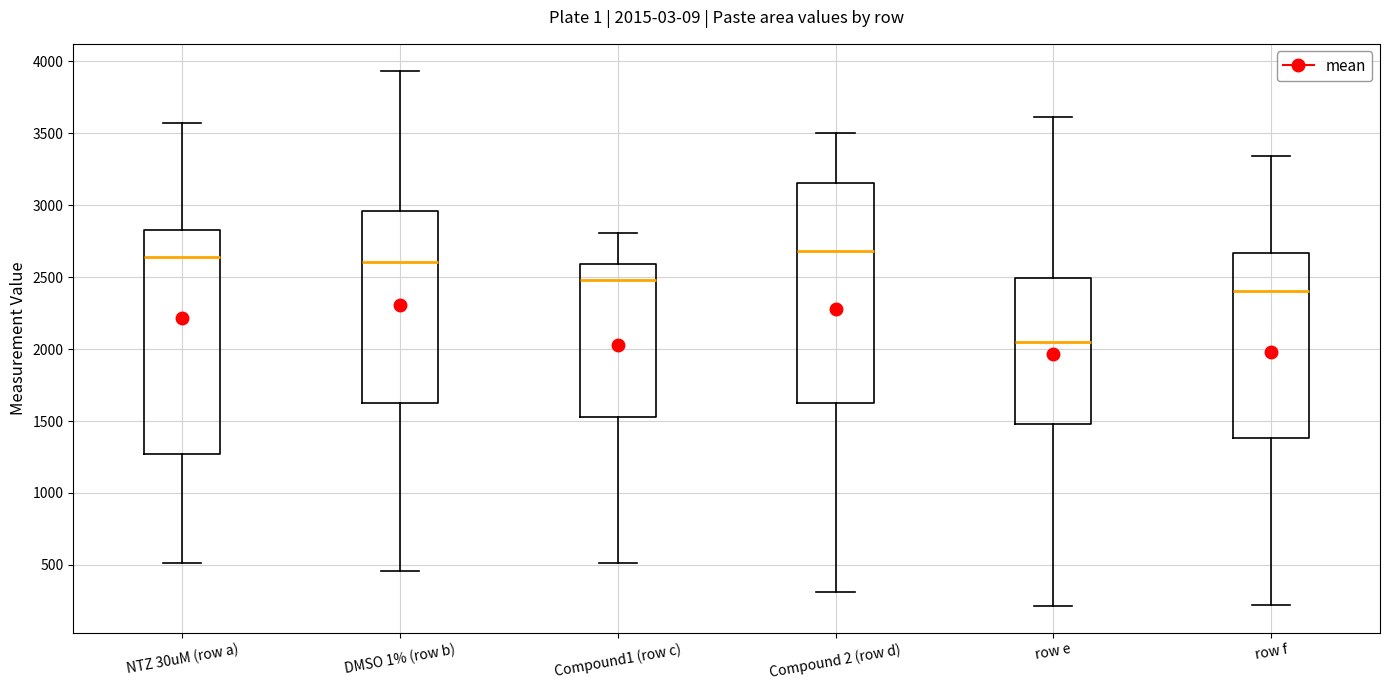

Which box has the lowest median line?

row e